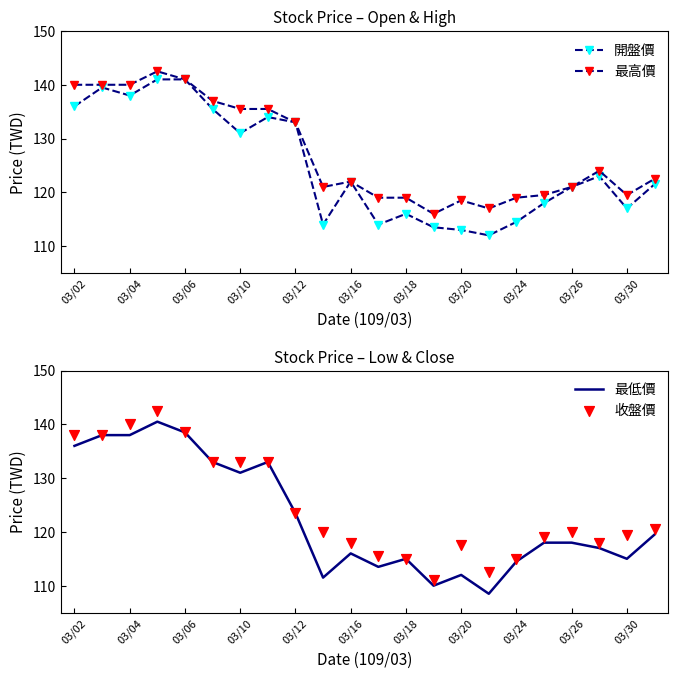

At how many categories does at least one series exceed 108?

22